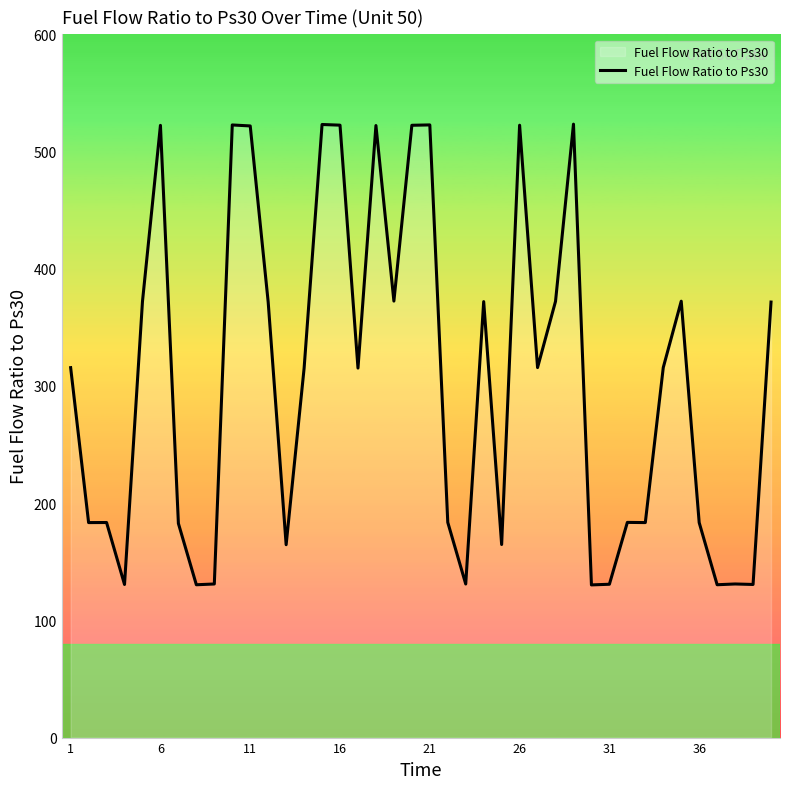

What is the greatest value displayed?

523.4